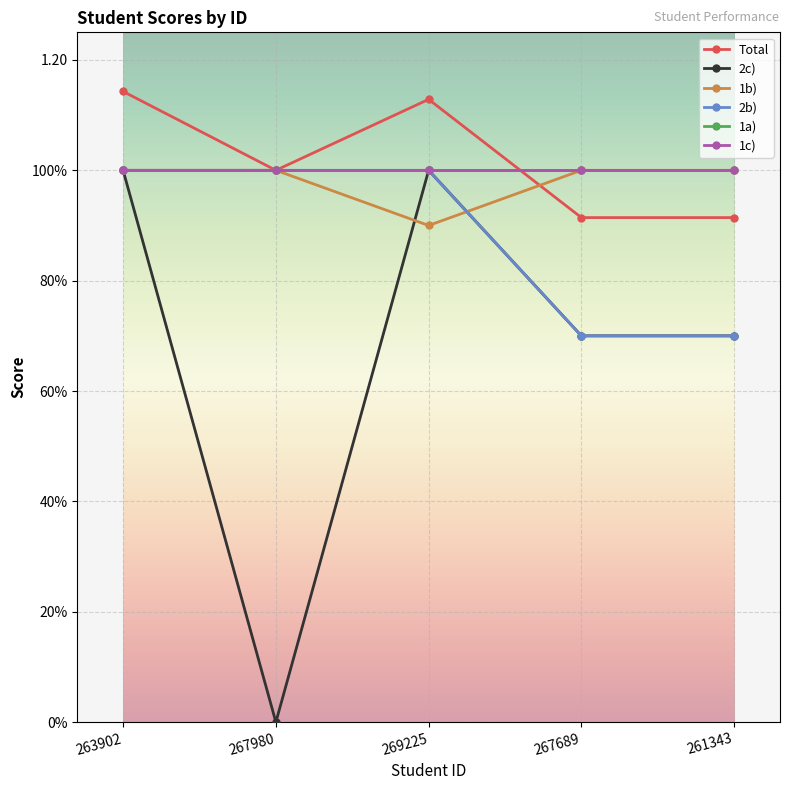

What is the highest value of the 1b) series?

1.0